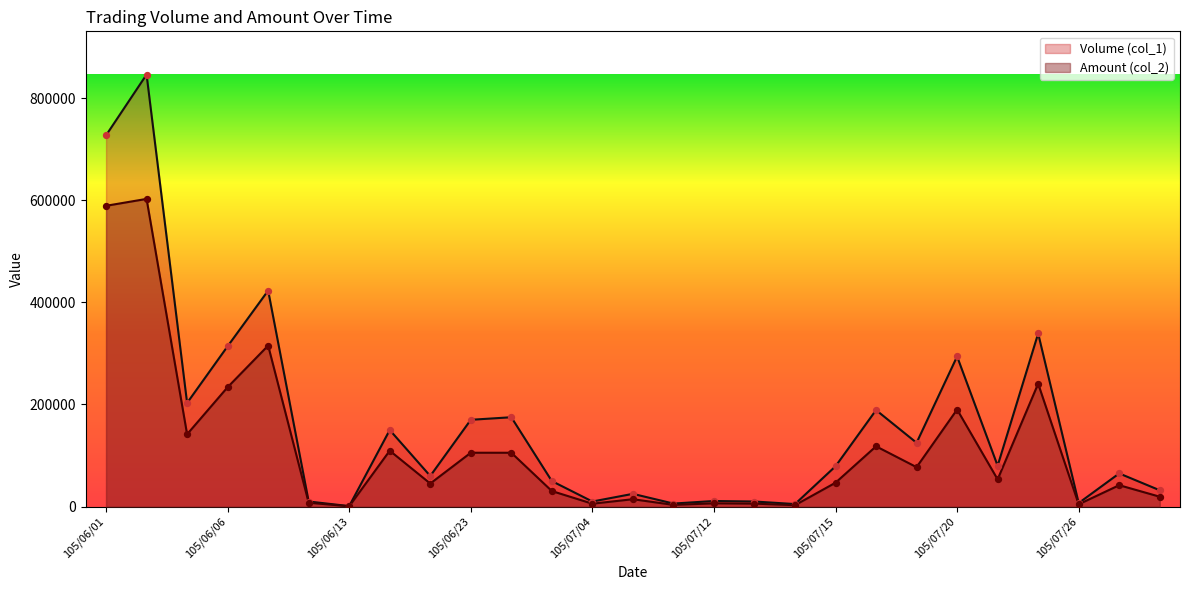

Which series contains the highest Y value?

Volume (col_1)